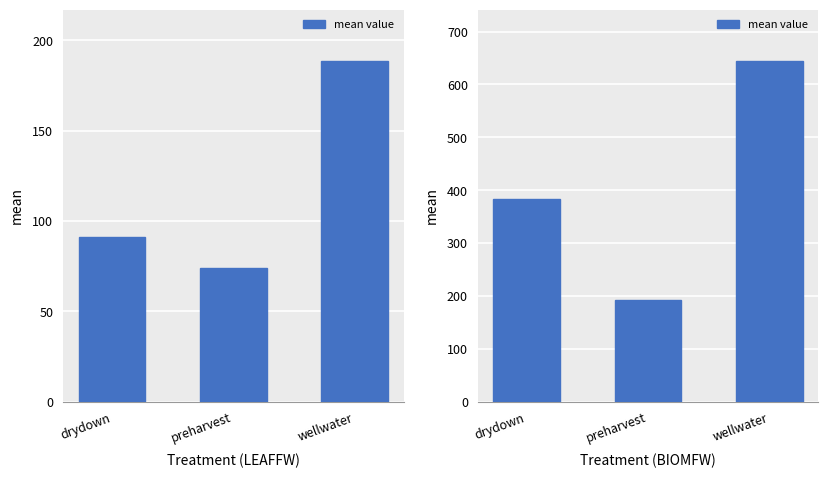

What position from the right is preharvest?

2